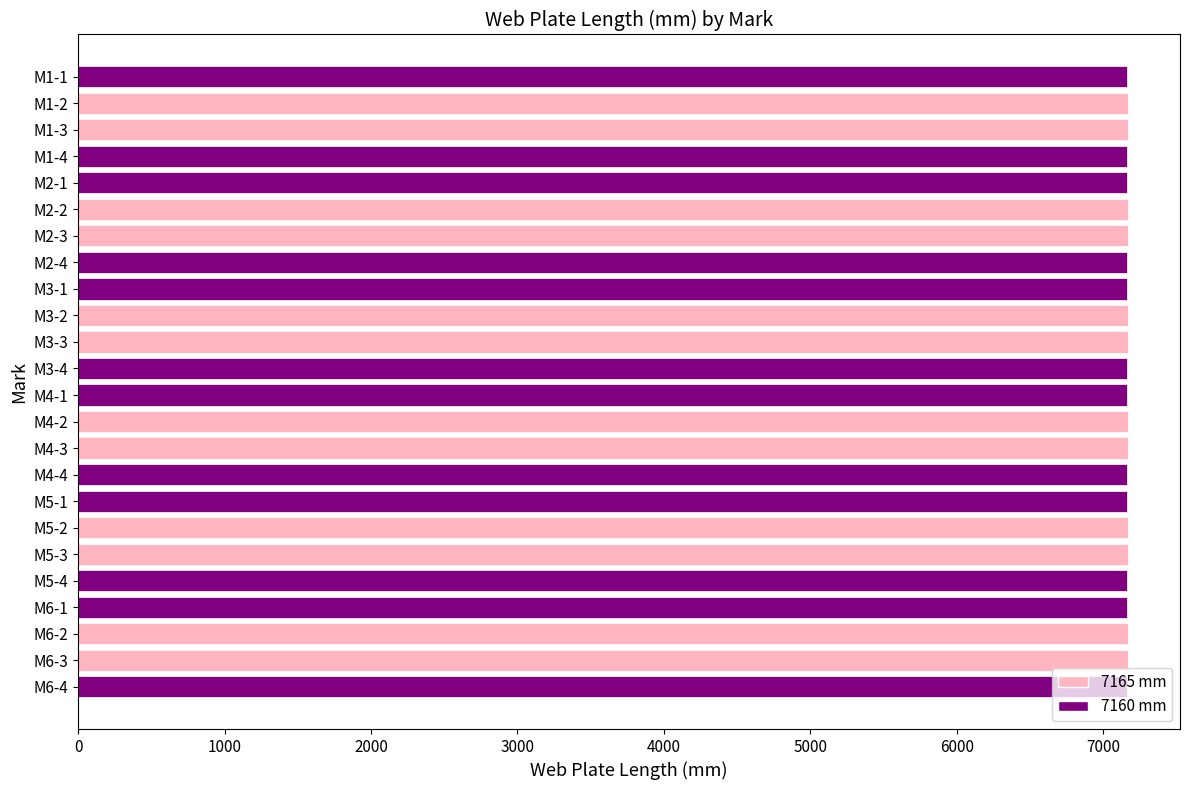

The value at M5-4 is 4363. True or false?

False